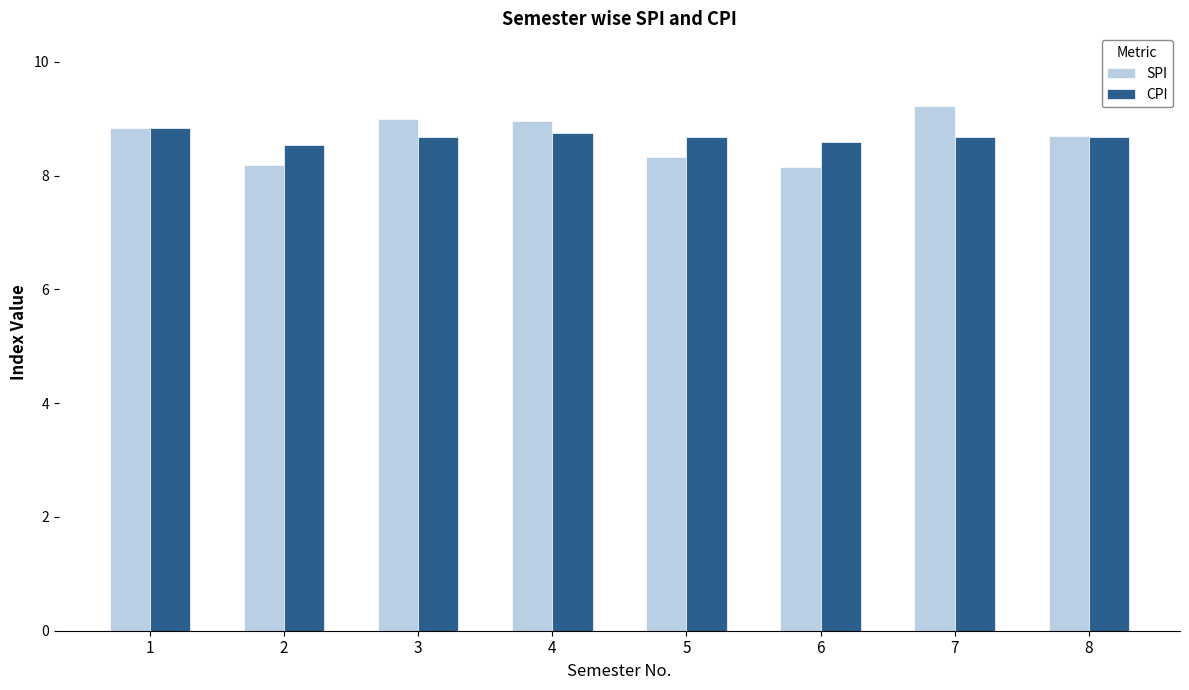

The value of CPI at 3 is 2.5. True or false?

False